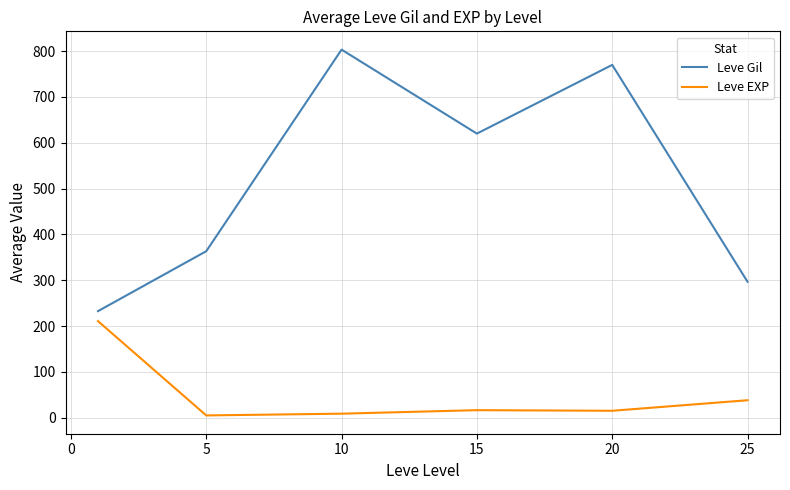

What is the greatest value displayed?

803.3